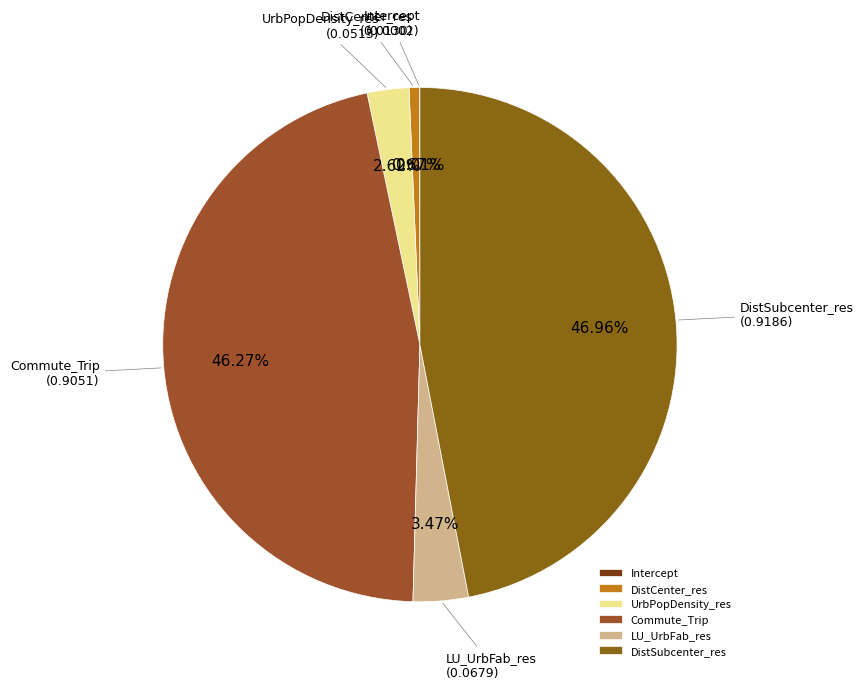

Do UrbPopDensity_res and Commute_Trip together represent more than half of the pie?

No